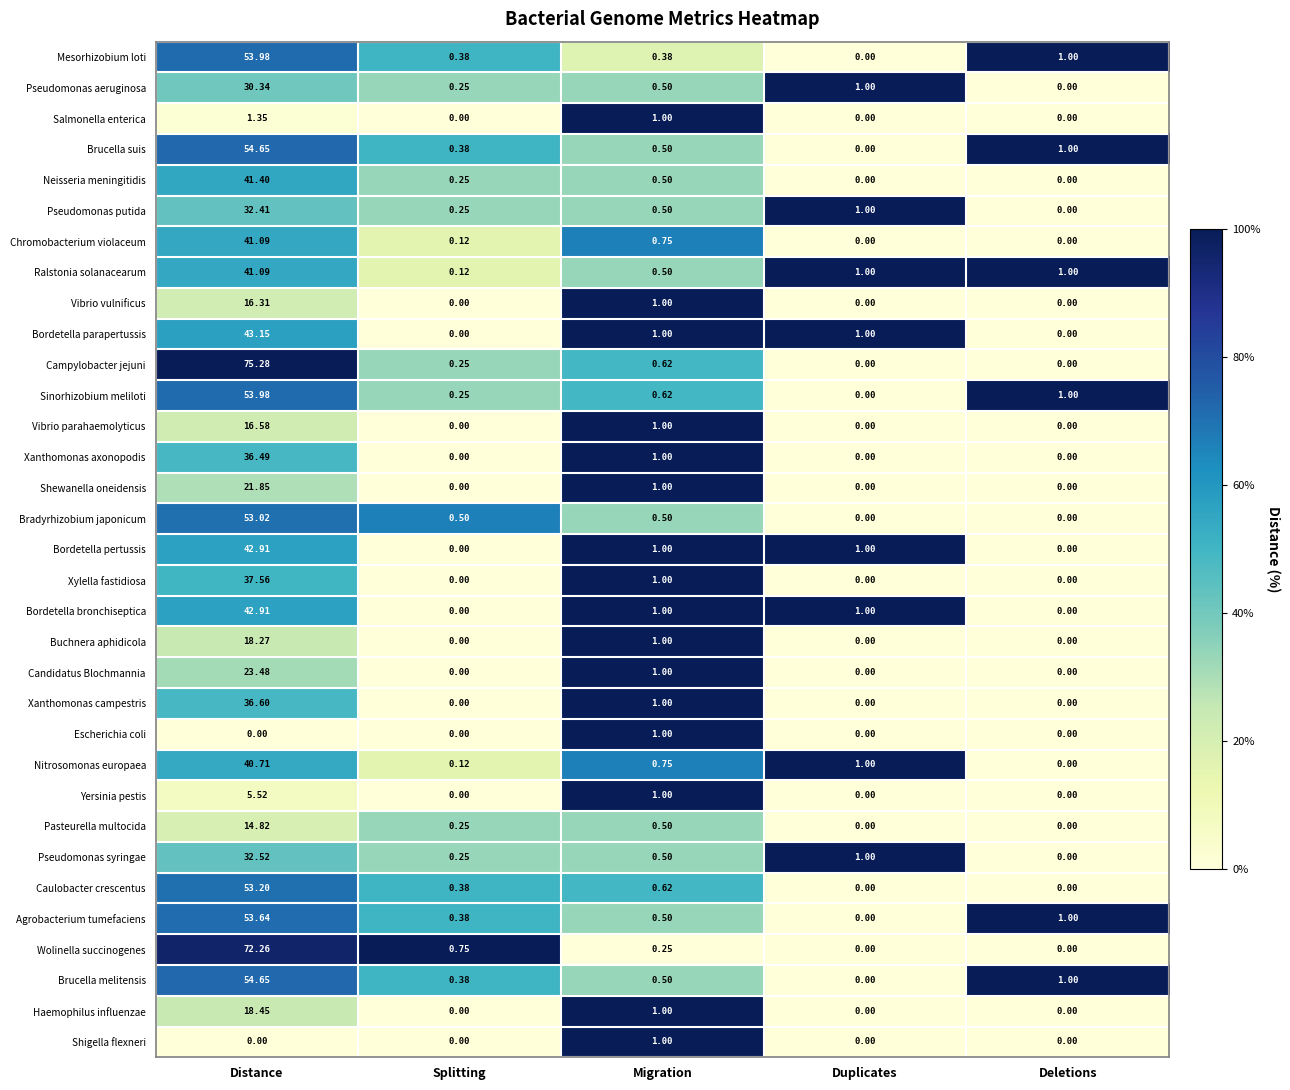

At which label is Neisseria meningitidis closest to 20?

Migration